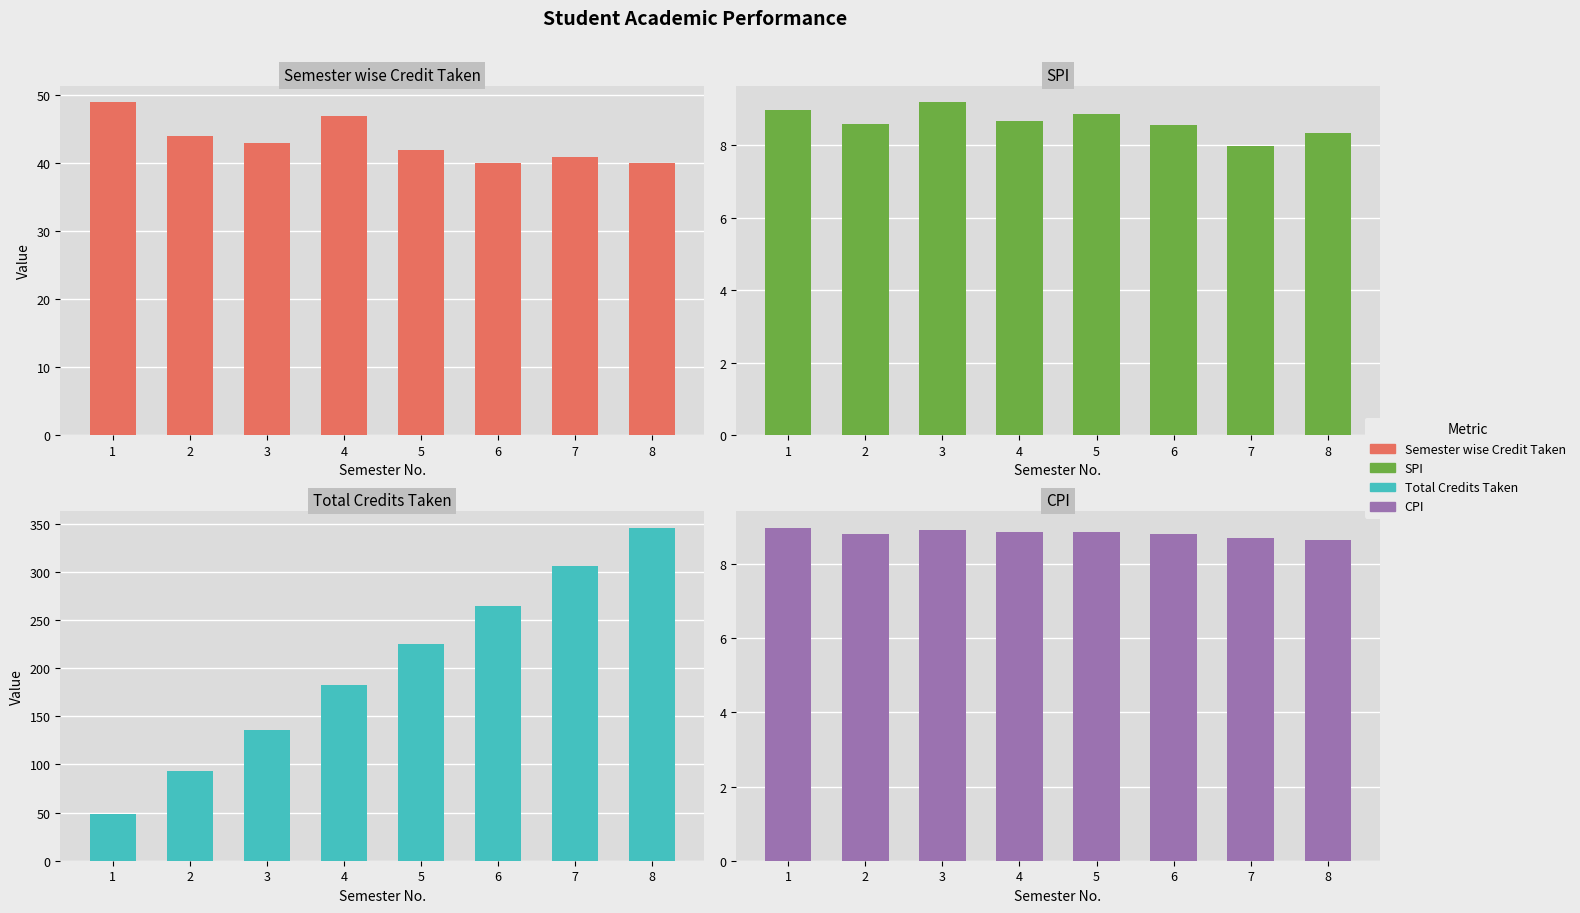

Between 1 and 3, which is larger?

1